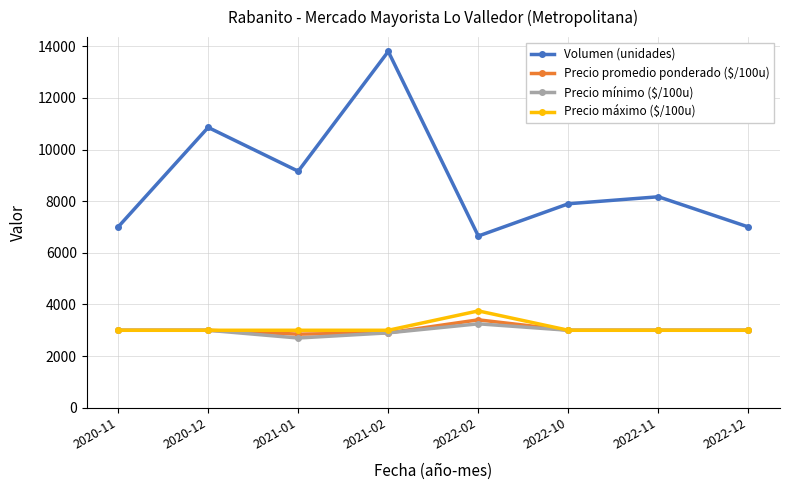

True or false: Precio mínimo ($/100u) has a value of 2900 at 2021-02.

True